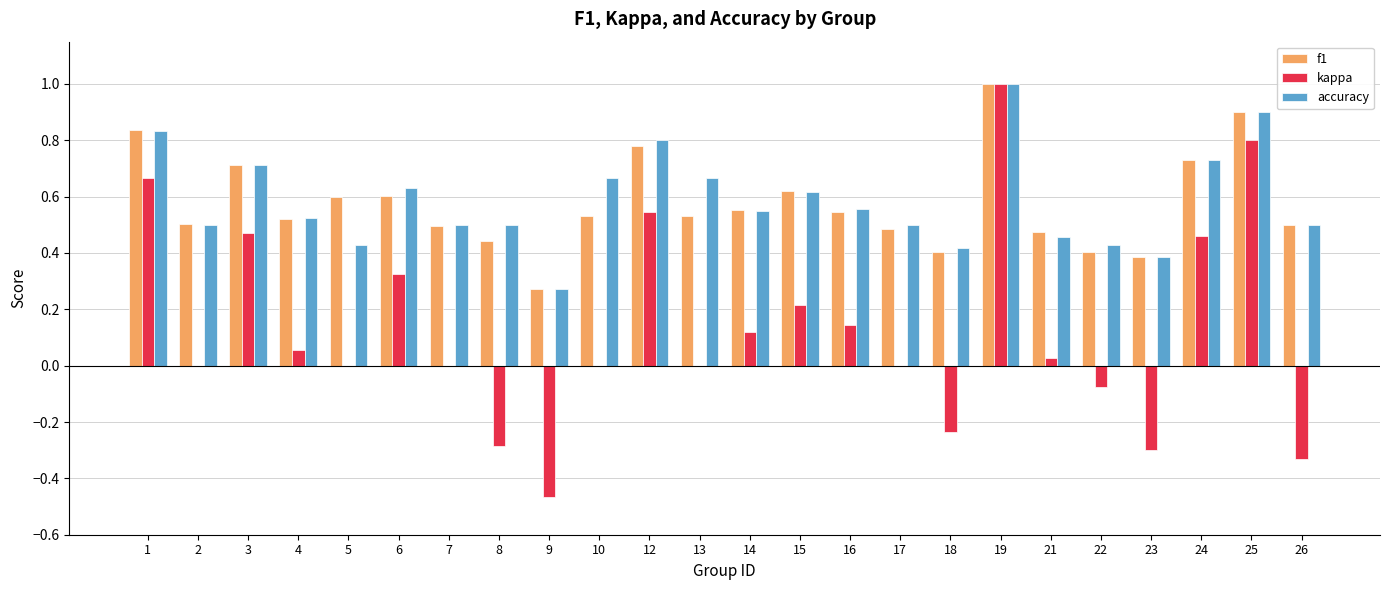

Where does the kappa series first go above 0?

1